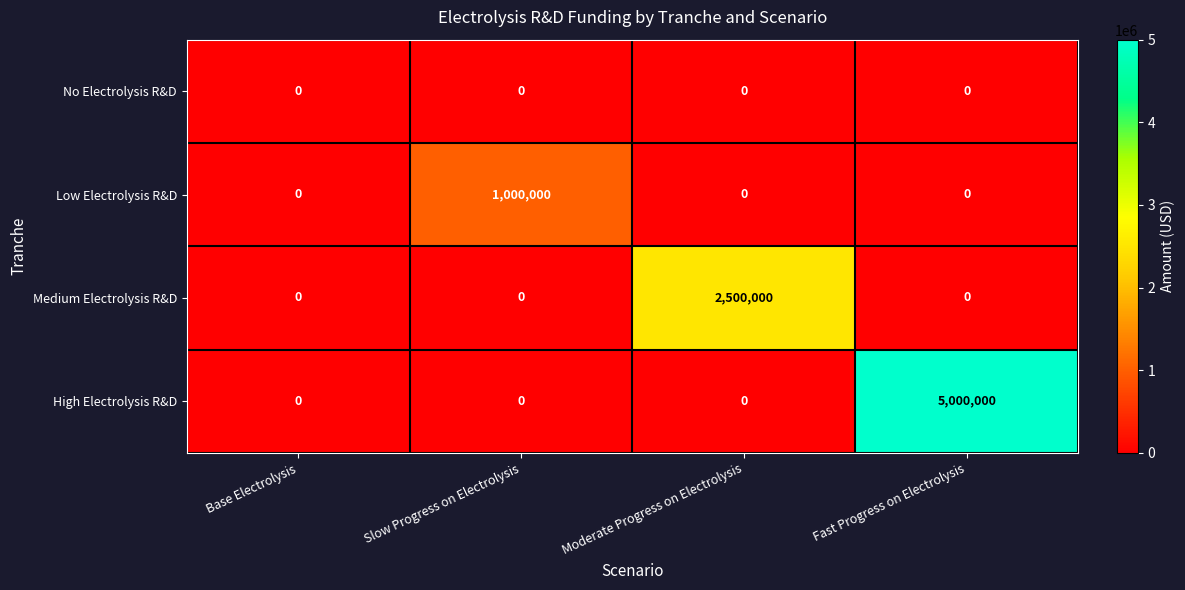

Reading left to right, extract all data points from this chart.

No Electrolysis R&D: Base Electrolysis=0	Slow Progress on Electrolysis=0	Moderate Progress on Electrolysis=0	Fast Progress on Electrolysis=0
Low Electrolysis R&D: Base Electrolysis=0	Slow Progress on Electrolysis=1000000	Moderate Progress on Electrolysis=0	Fast Progress on Electrolysis=0
Medium Electrolysis R&D: Base Electrolysis=0	Slow Progress on Electrolysis=0	Moderate Progress on Electrolysis=2500000	Fast Progress on Electrolysis=0
High Electrolysis R&D: Base Electrolysis=0	Slow Progress on Electrolysis=0	Moderate Progress on Electrolysis=0	Fast Progress on Electrolysis=5000000